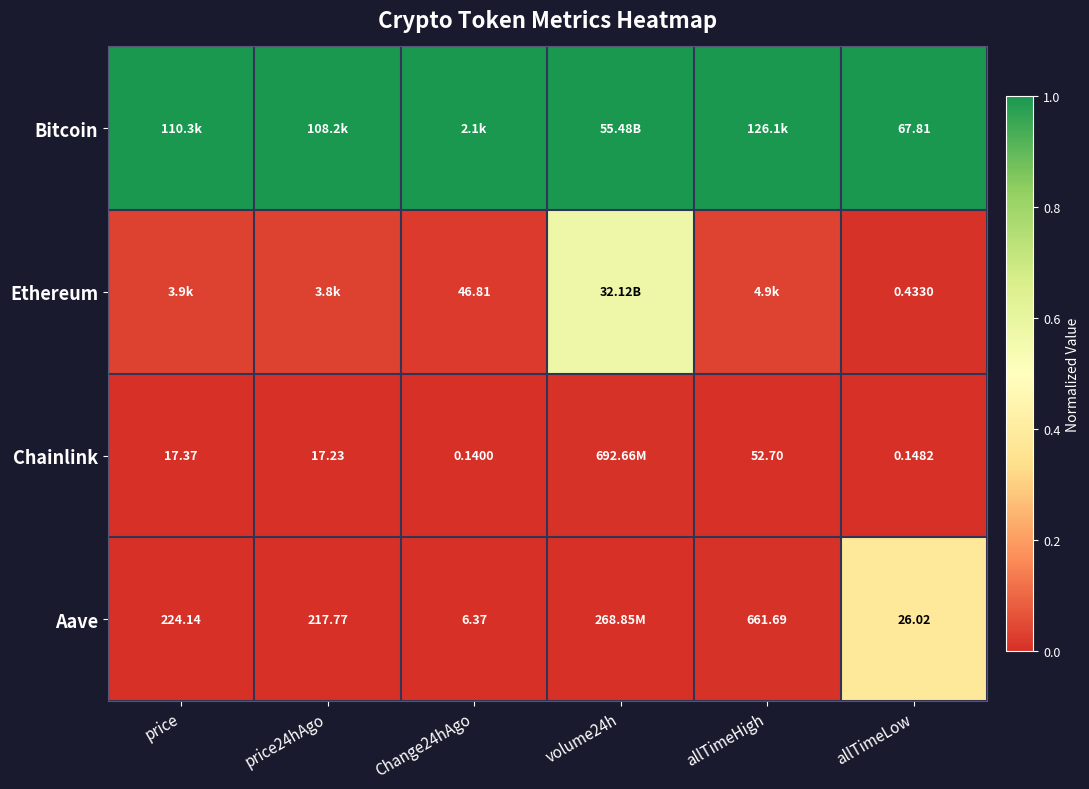

At how many categories does at least one series exceed 0?

6